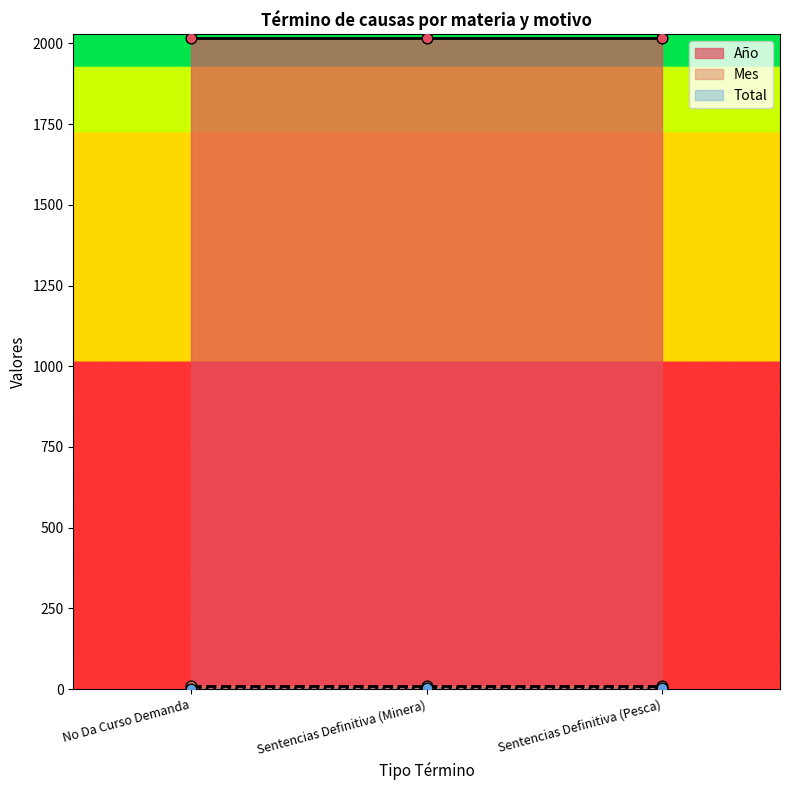

Which series has the largest total across all categories?

Año